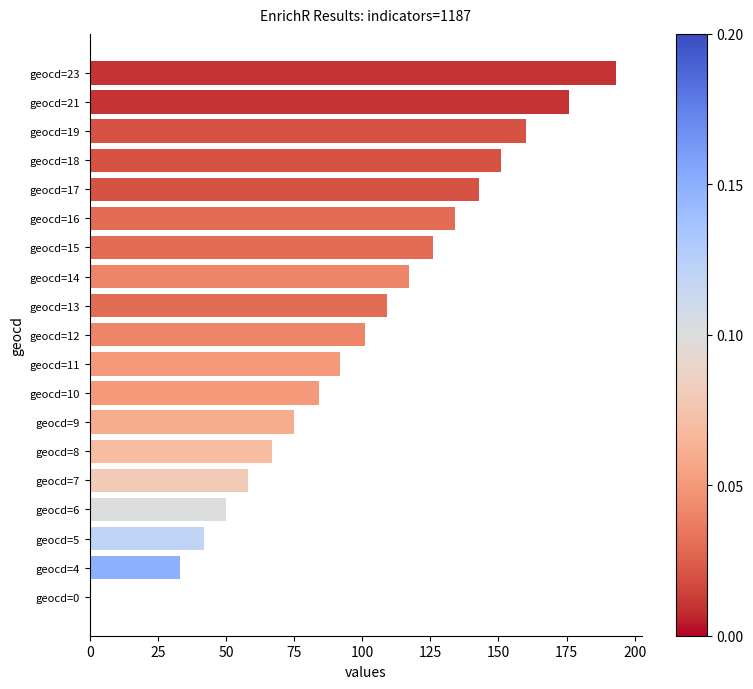

Reading top to bottom, list all the values displayed in this chart.

geocd=23=193	geocd=21=176	geocd=19=160	geocd=18=151	geocd=17=143	geocd=16=134	geocd=15=126	geocd=14=117	geocd=13=109	geocd=12=101	geocd=11=92	geocd=10=84	geocd=9=75	geocd=8=67	geocd=7=58	geocd=6=50	geocd=5=42	geocd=4=33	geocd=0=0